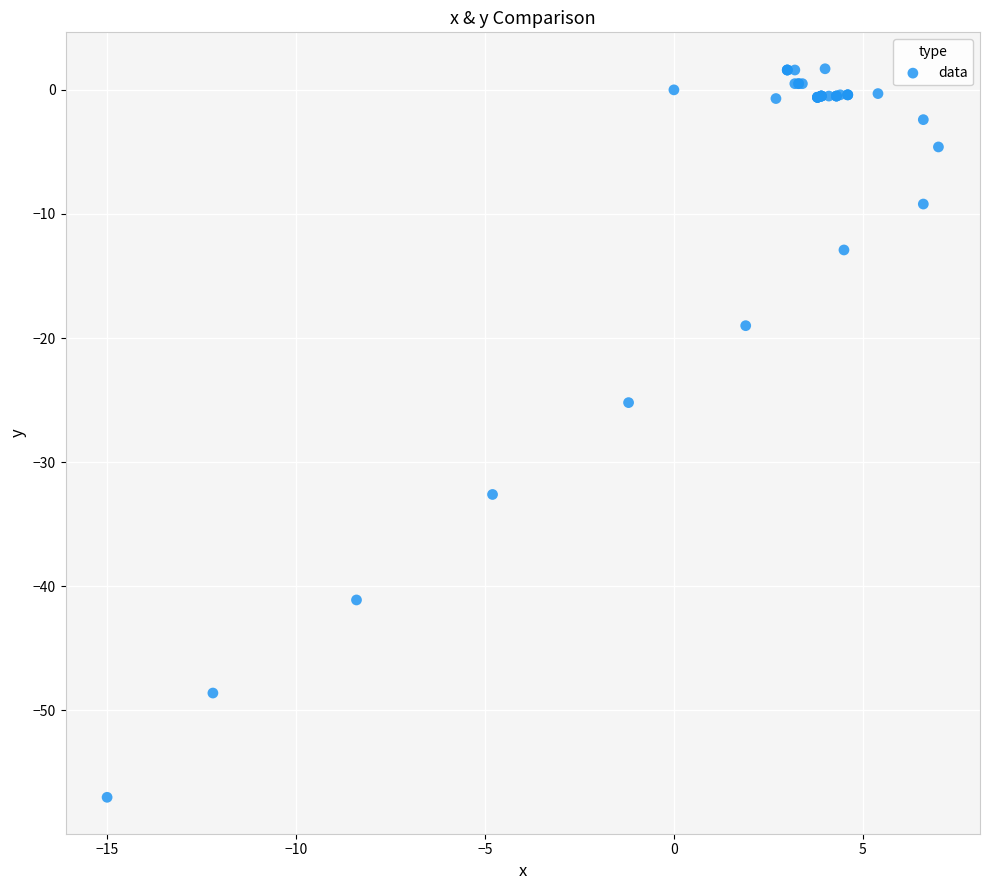

What Y value in the scatter plot is closest to -27?

-25.2